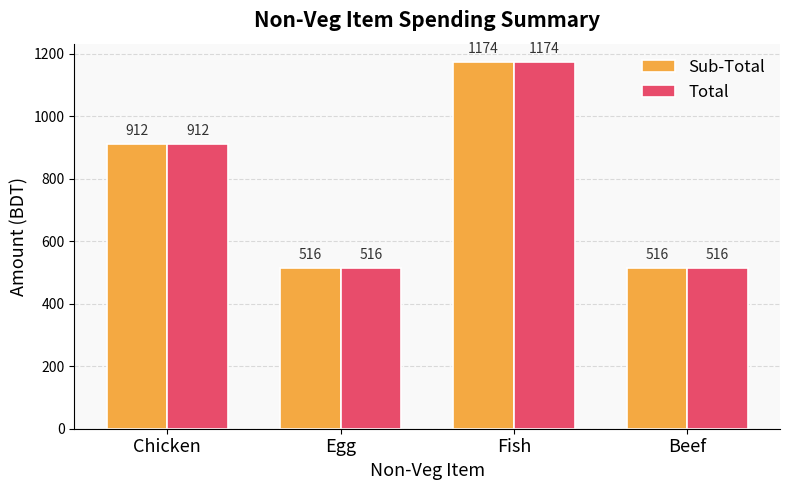

Reading left to right, list all the values displayed in this chart.

Sub-Total: 912	516	1174	516
Total: 912	516	1174	516